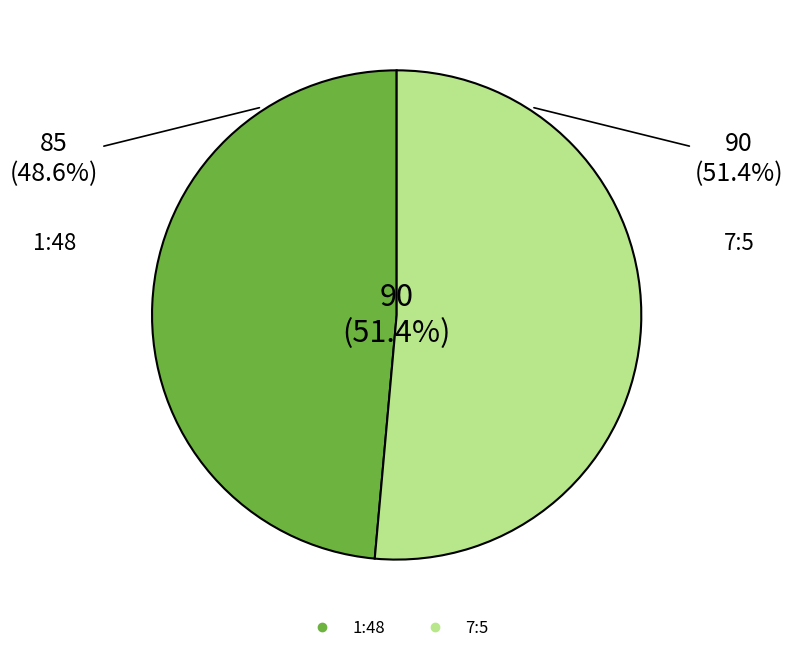

Is it true that 1:48 is 49% of the pie?

True